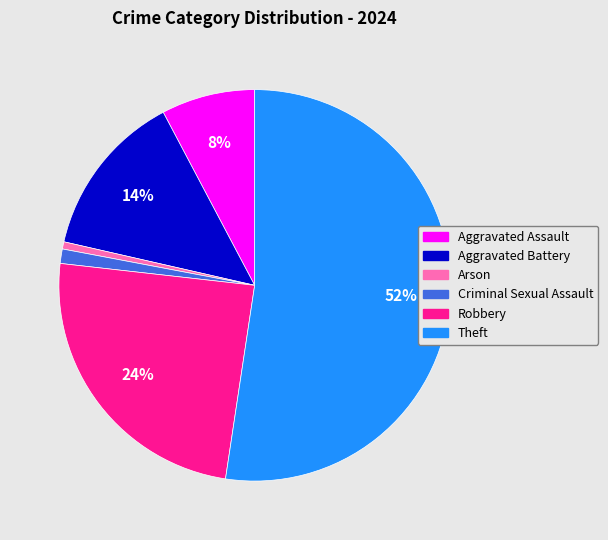

To the nearest percent, what is the average slice percentage?

17%